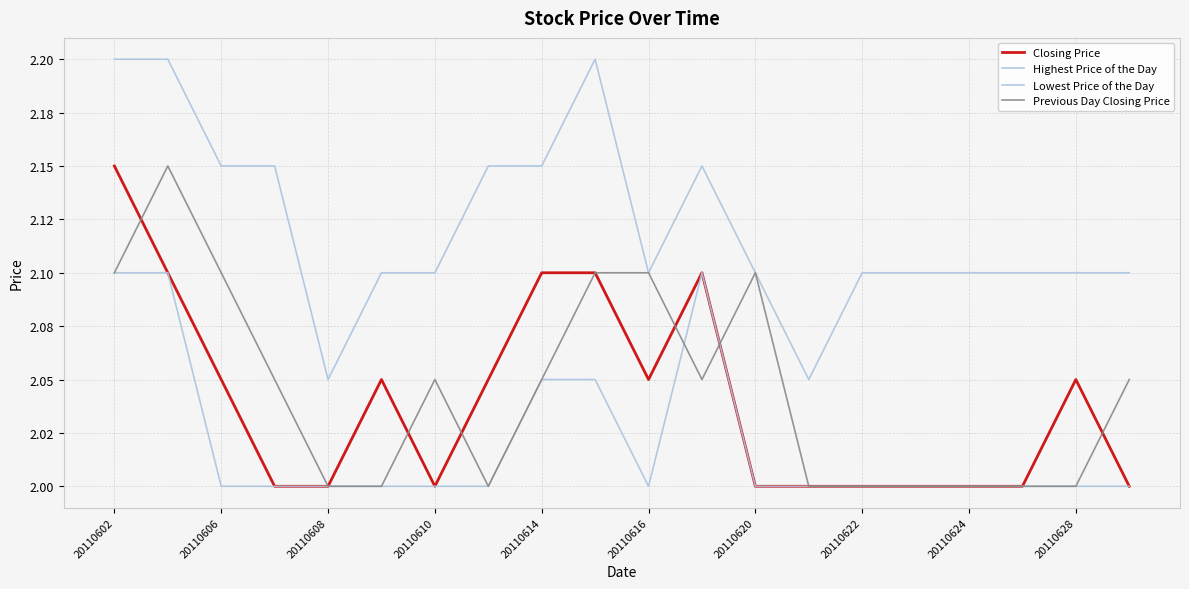

At which category does the chart reach its peak across all series?

20110602